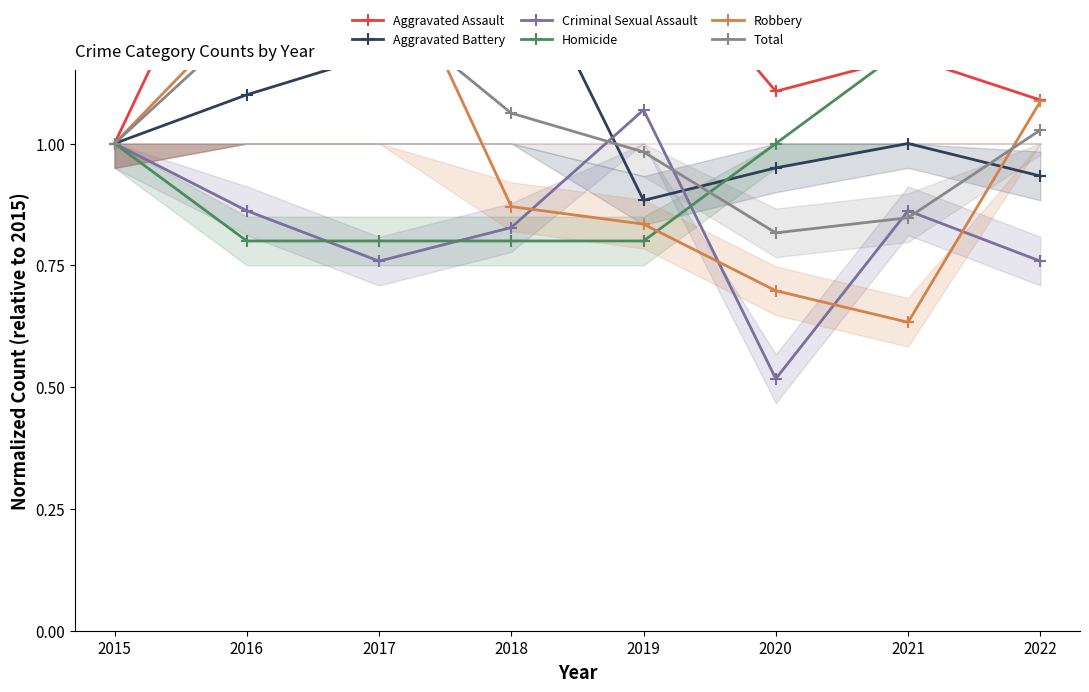

Where does the Total series first go above 1?

2016